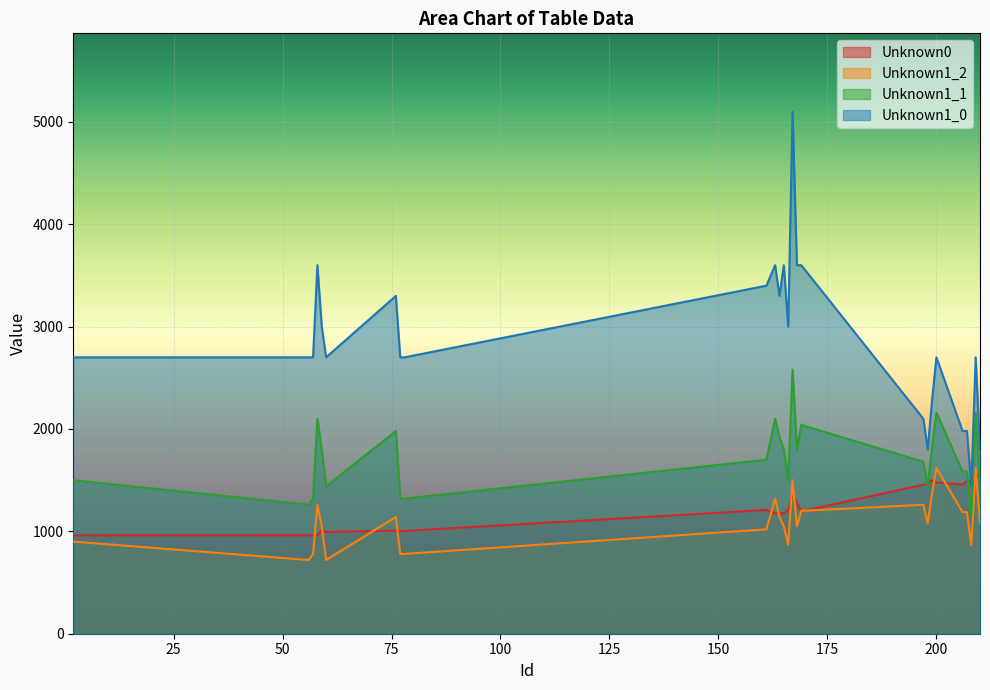

Between 56 and 59, which is larger?

59